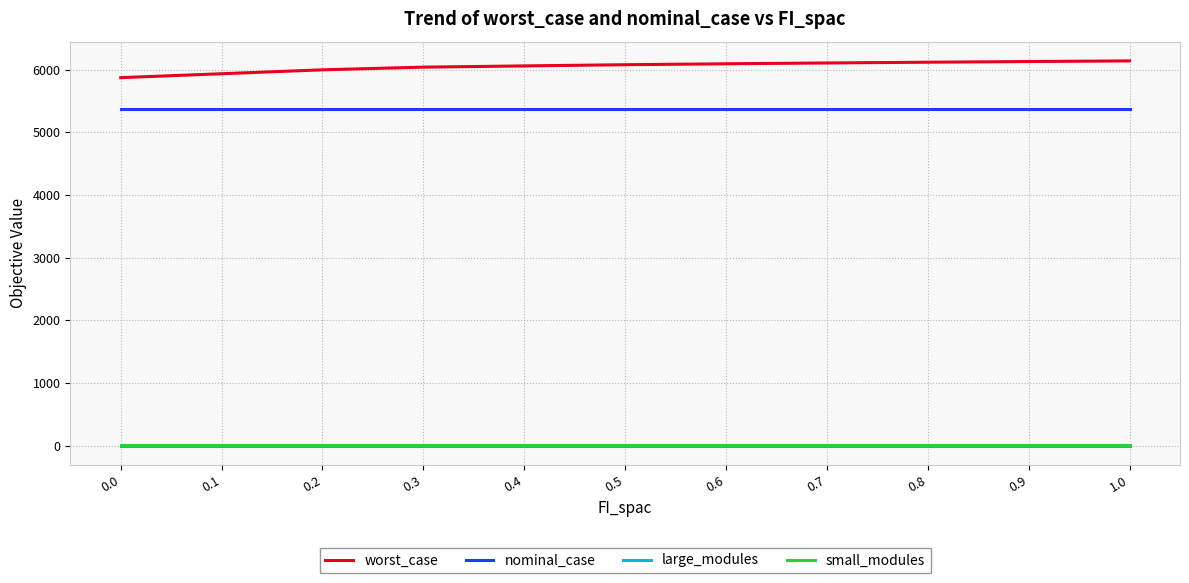

True or false: large_modules and nominal_case intersect in this chart.

False